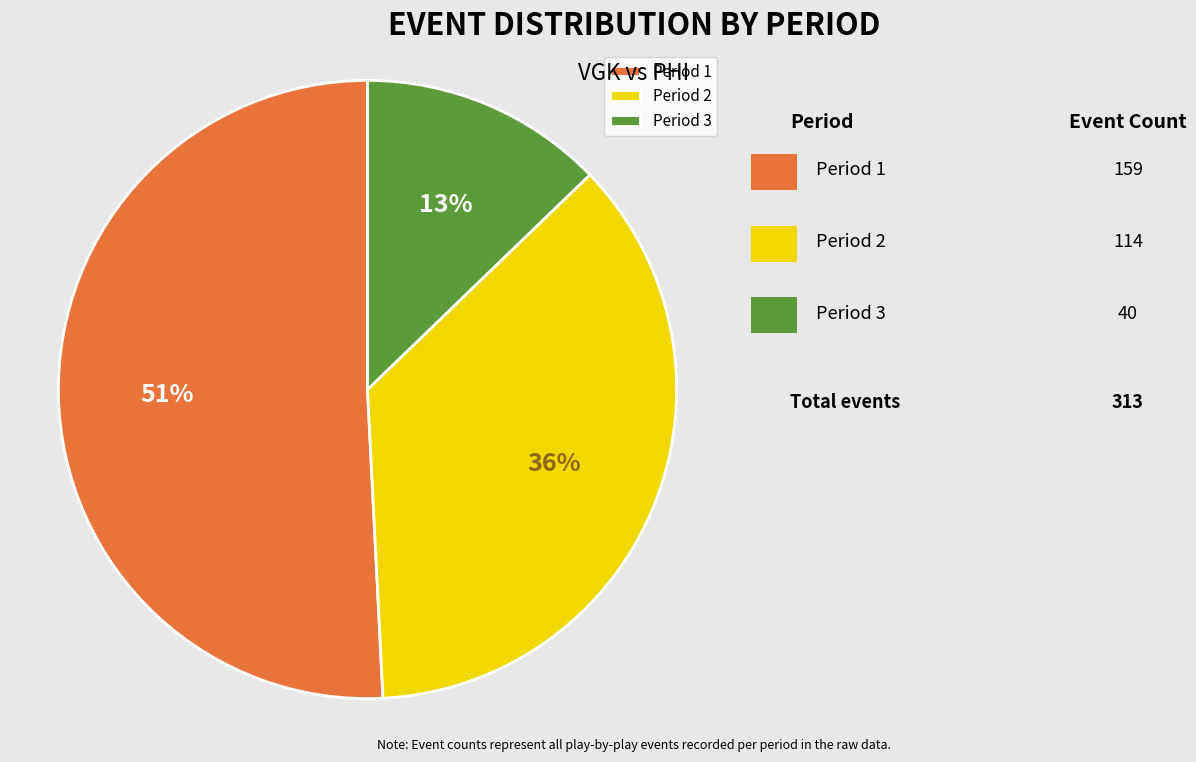

Approximately how many times larger is the value at Period 3 compared to Period 1?

0.3